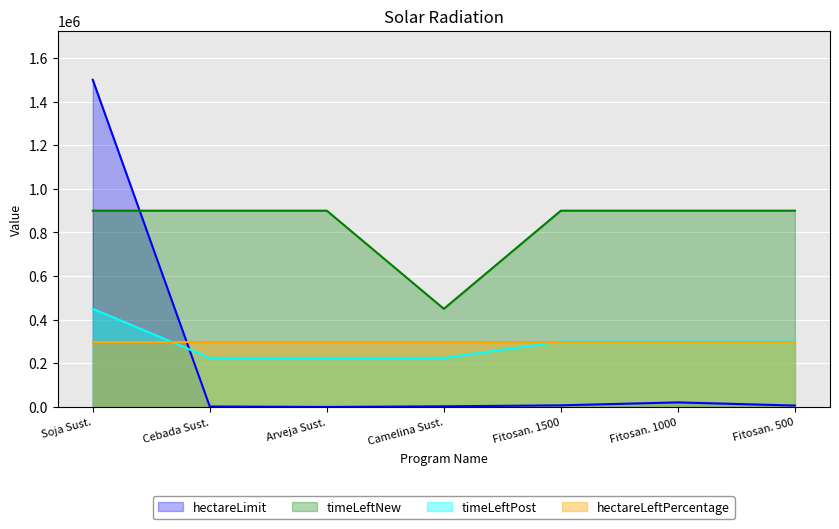

True or false: hectareLimit has a value of 21000 at Fitosan. 1000.

True